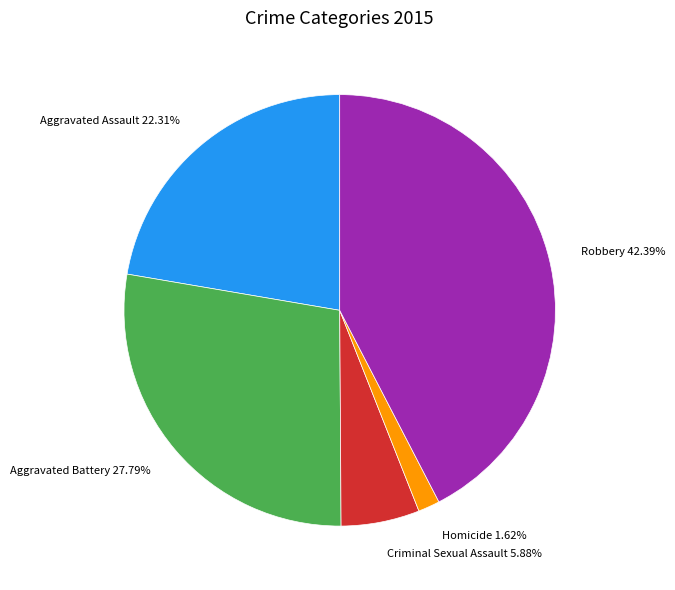

What percentage is the Criminal Sexual Assault slice, to the nearest percent?

6%